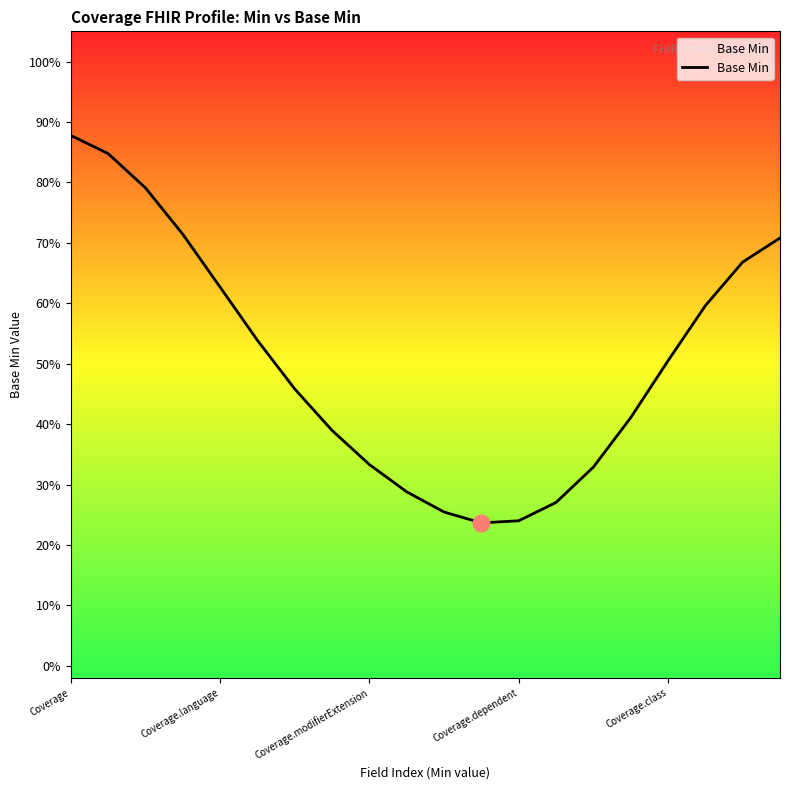

What is the value of the 15th point from the left?

0.3